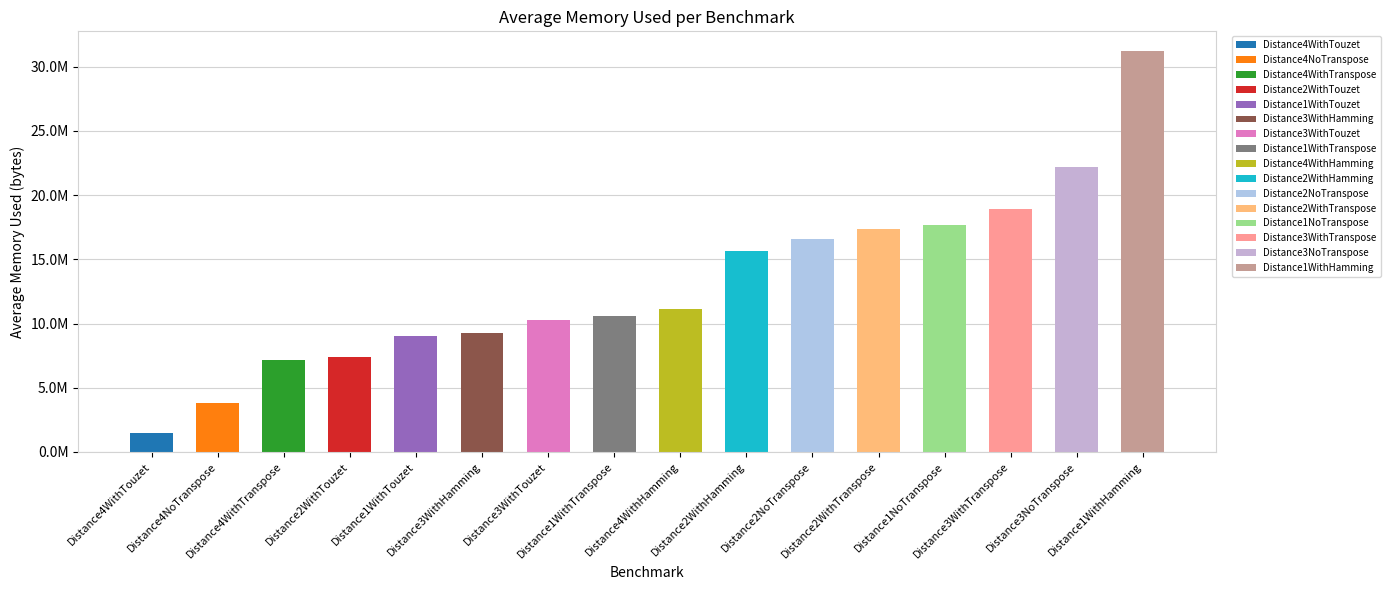

Reading left to right, what are all the values shown in this chart?

1494896.4	3810806.0	7126299.8	7435399.2	9038558.4	9277354.0	10277193.2	10565140.0	11140788.2	15676352.4	16549389.8	17402663.0	17641030.2	18947920.8	22175147.8	31195788.8